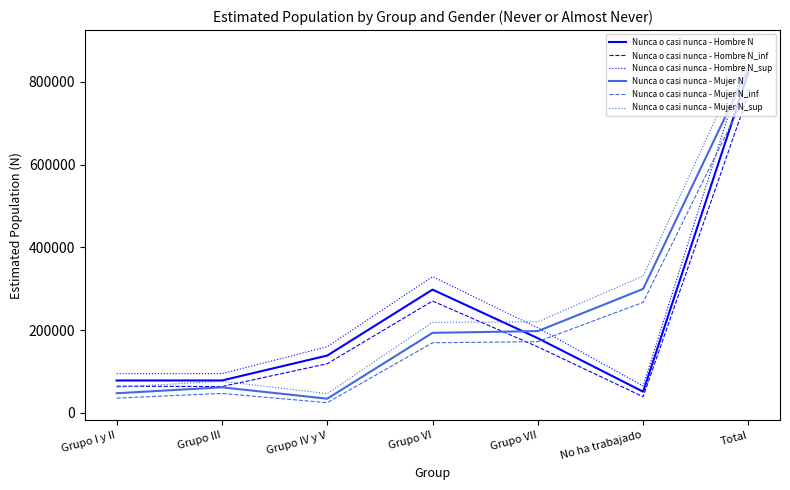

At which label is Nunca o casi nunca - Mujer N_inf closest to 403348?

No ha trabajado